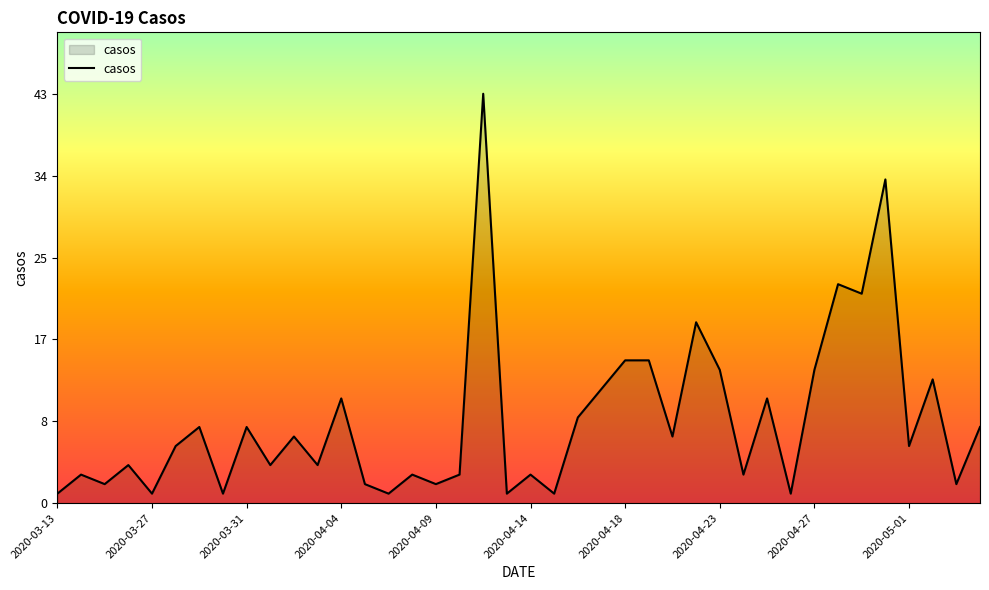

Does the chart display data point markers on the line(s)?

No